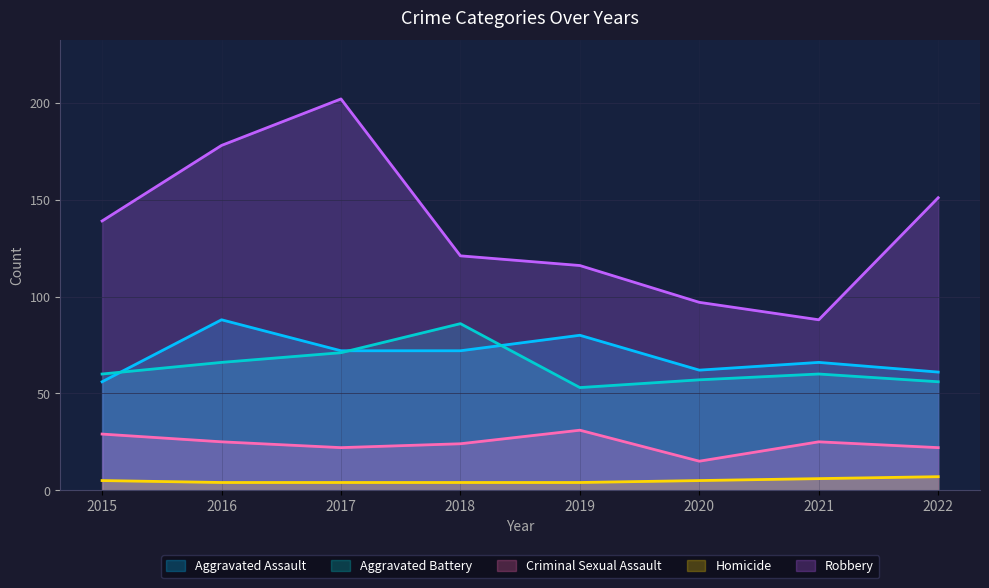

True or false: Criminal Sexual Assault and Aggravated Assault cross at least once.

False